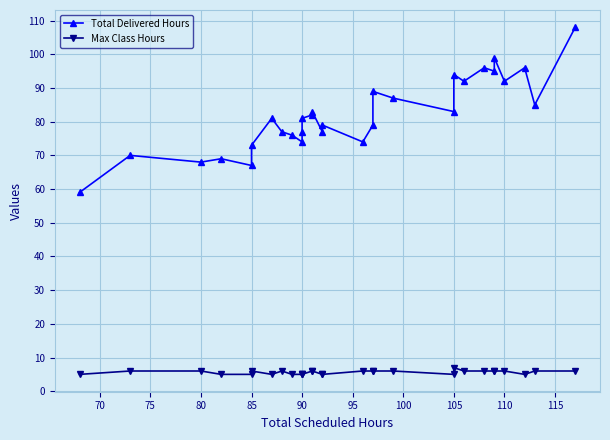

Rank the series by their average value, from highest to lowest.

Total Delivered Hours, Max Class Hours